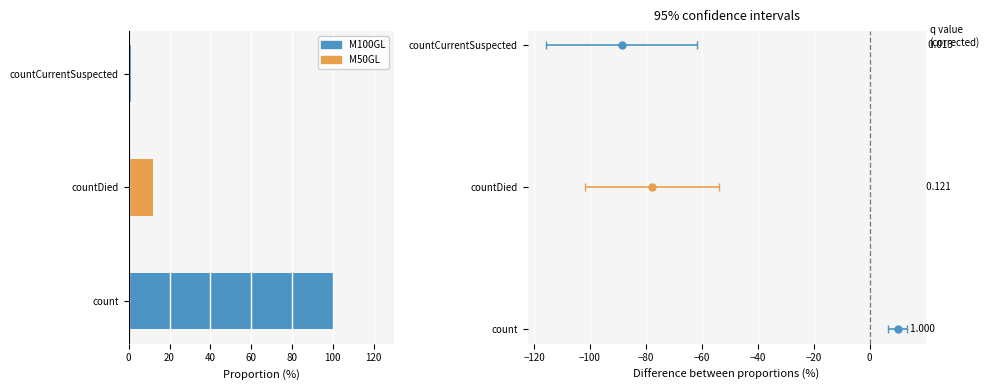

What is the sum of all values?

113.4